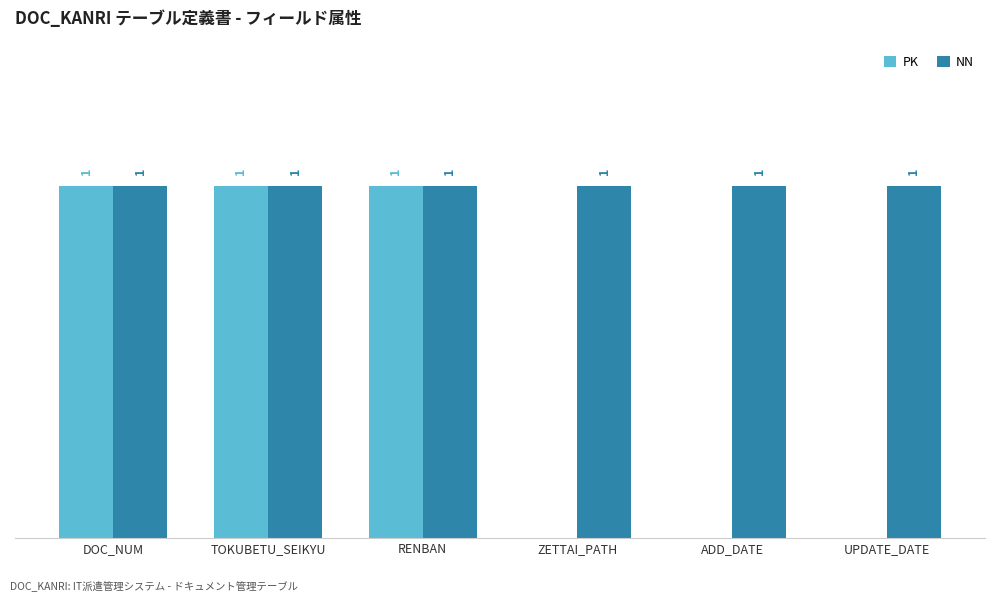

Which series has the largest total across all categories?

NN